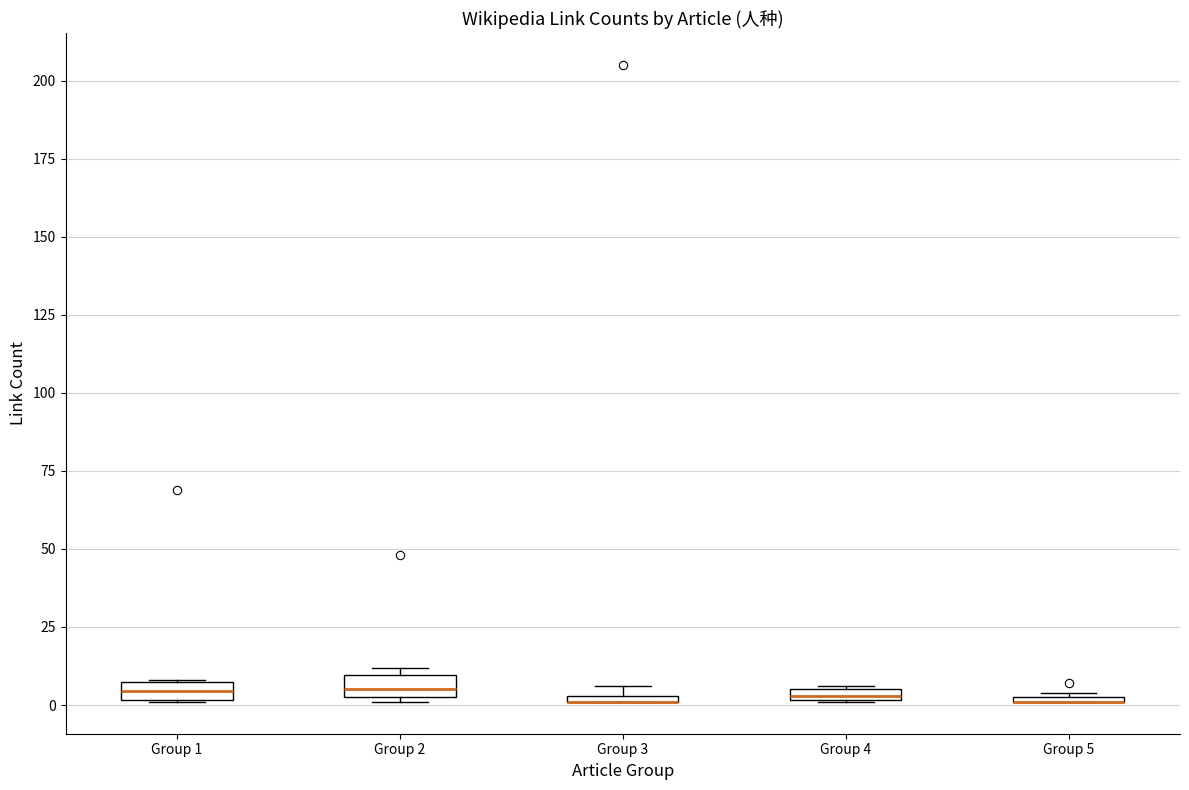

Where is the upper edge of the box for Group 4 on the y-axis? The values are not printed on the chart, so give them approximately, as read against the axis.

5